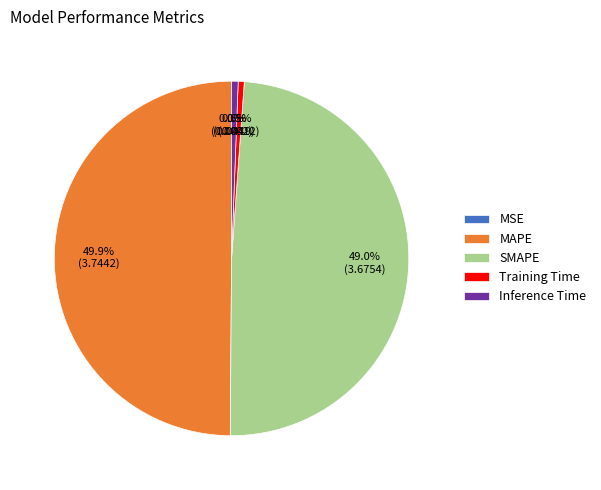

Is Inference Time the majority of the pie?

No